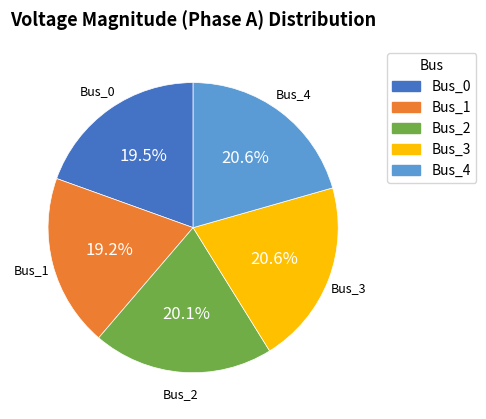

How many slices are in this pie chart?

5